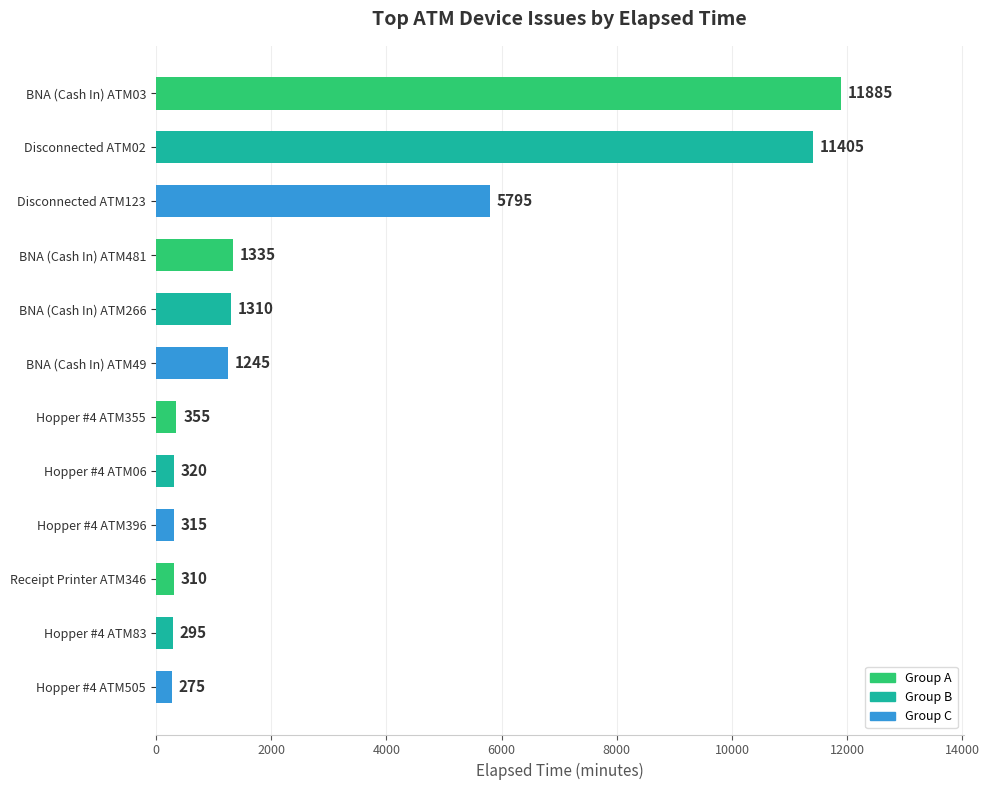

What is the smallest value displayed?

275